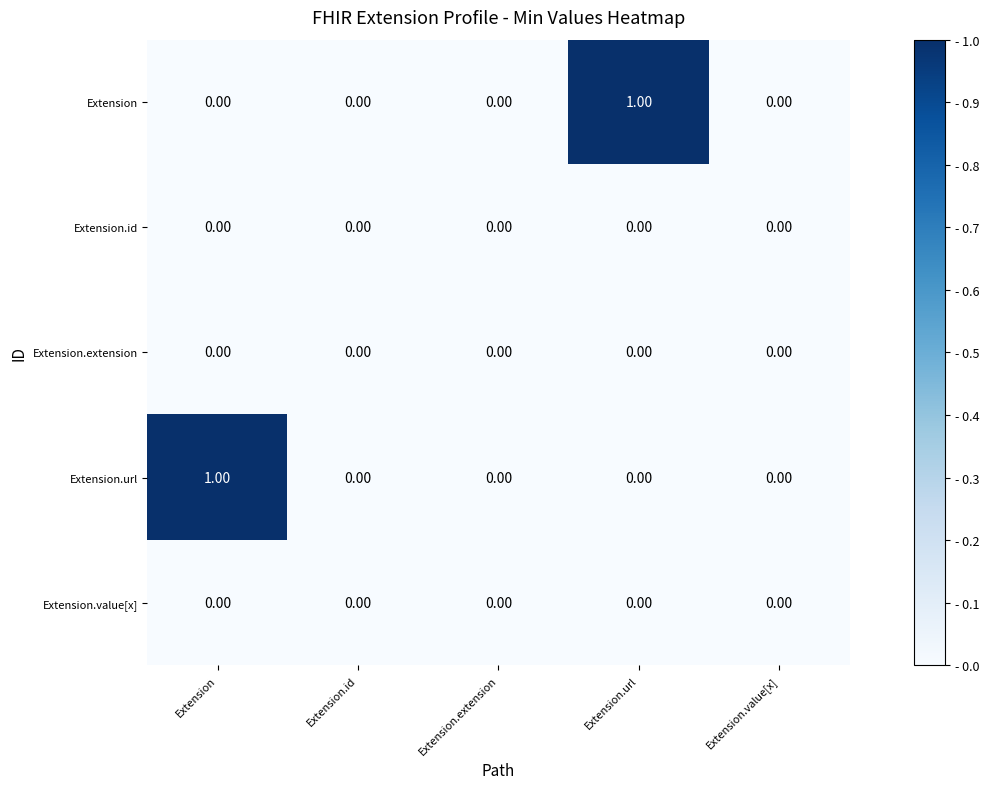

Rank the series at Extension from lowest to highest value.

Extension, Extension.id, Extension.extension, Extension.value[x], Extension.url